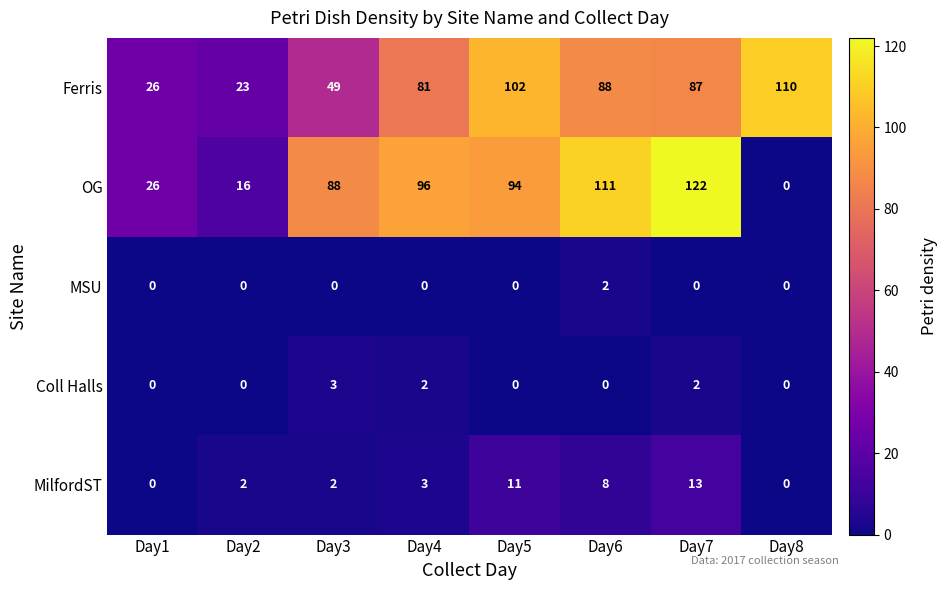

What is the sum of all Ferris values?

566